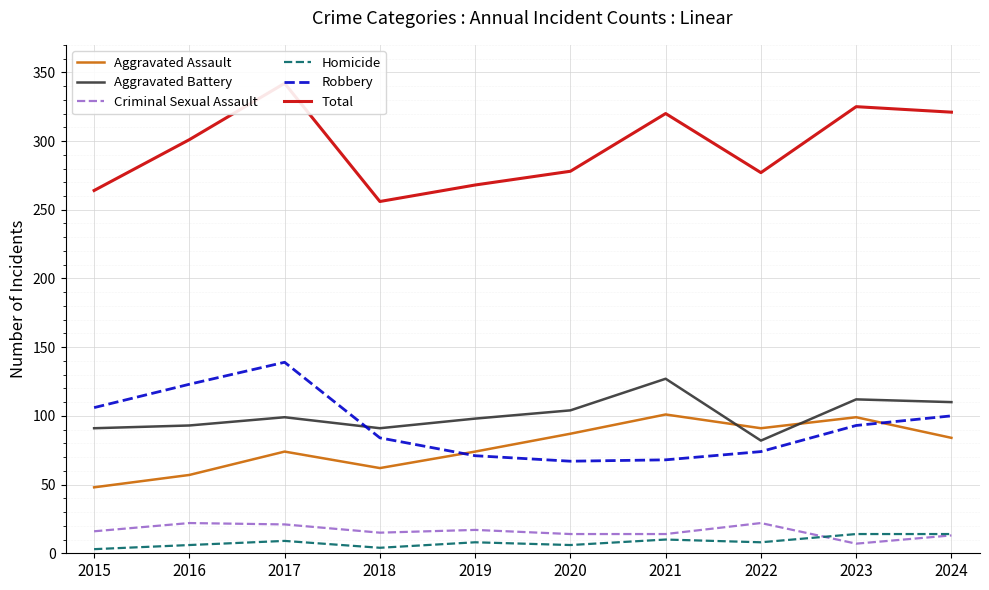

At which category does the chart reach its minimum across all series?

2015